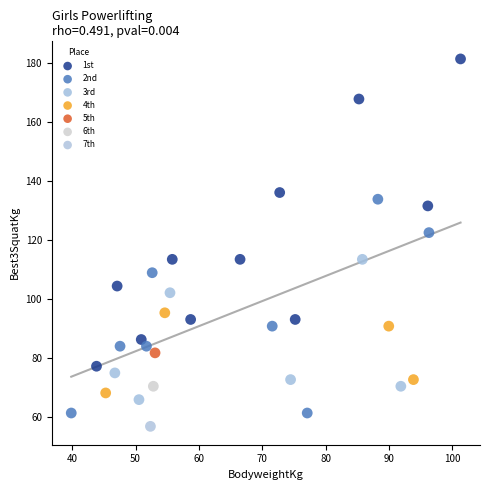

What are all the series names shown in the legend?

1st, 2nd, 3rd, 4th, 5th, 6th, 7th